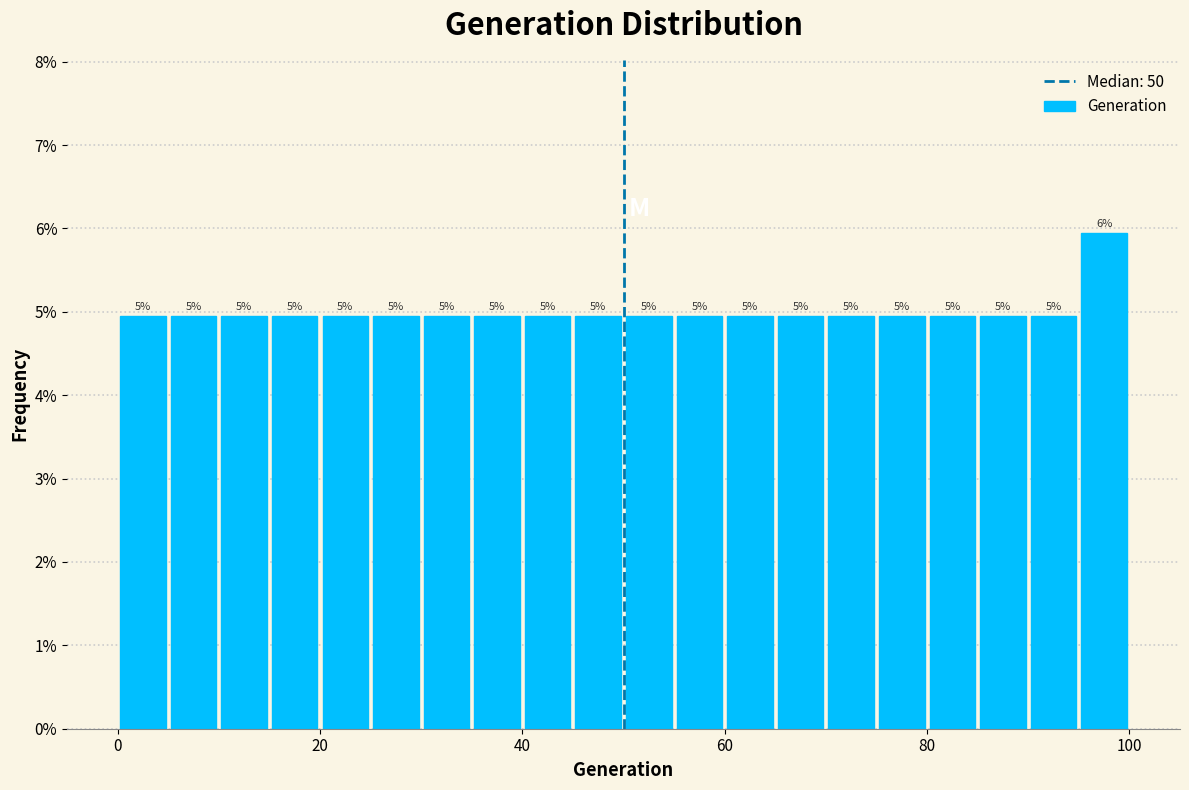

Around what value on the x-axis is the tallest bar? Give the approximate position of its centre, as read against the axis.

98